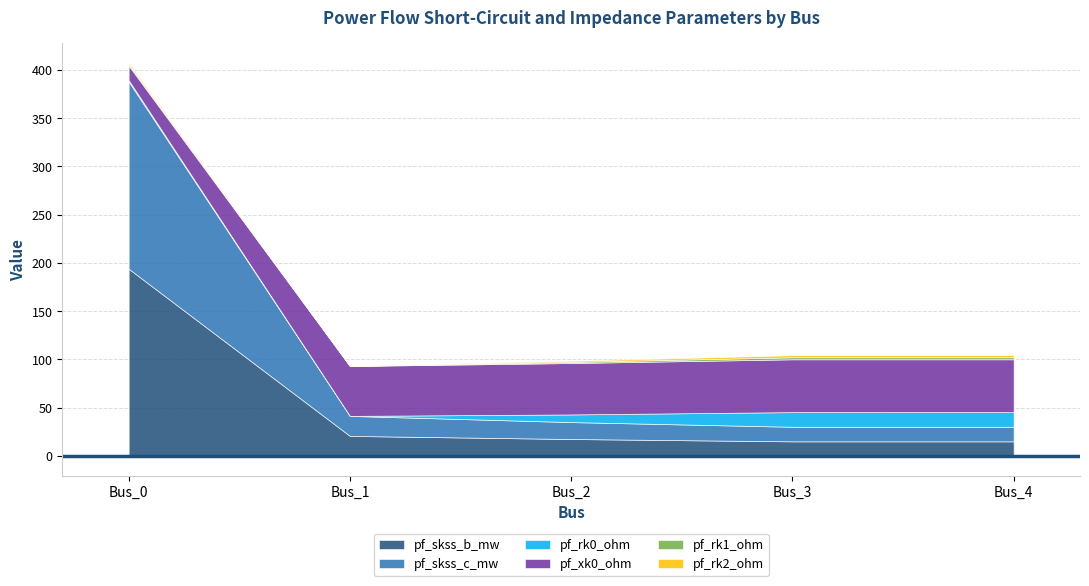

Between Bus_4 and Bus_3, which is larger?

Bus_4